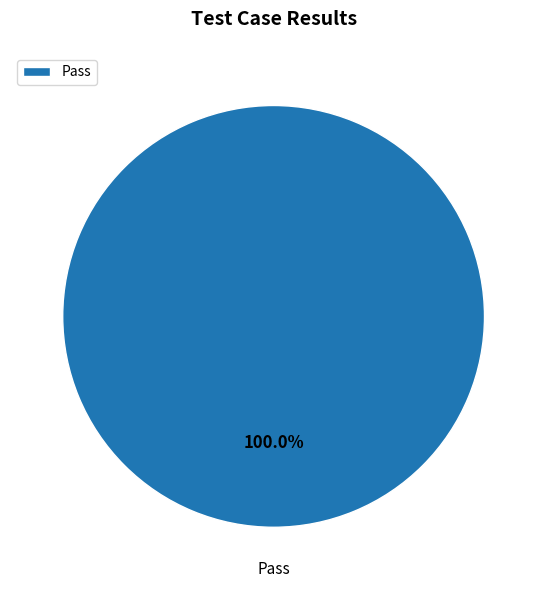

Is there a majority slice in this chart?

Yes